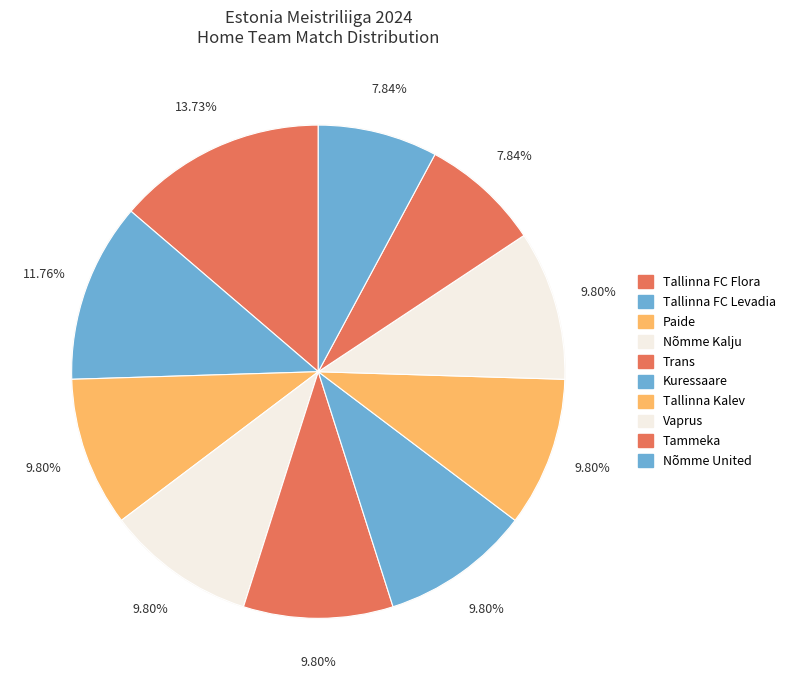

The Trans slice represents 4% of the pie. True or false?

False